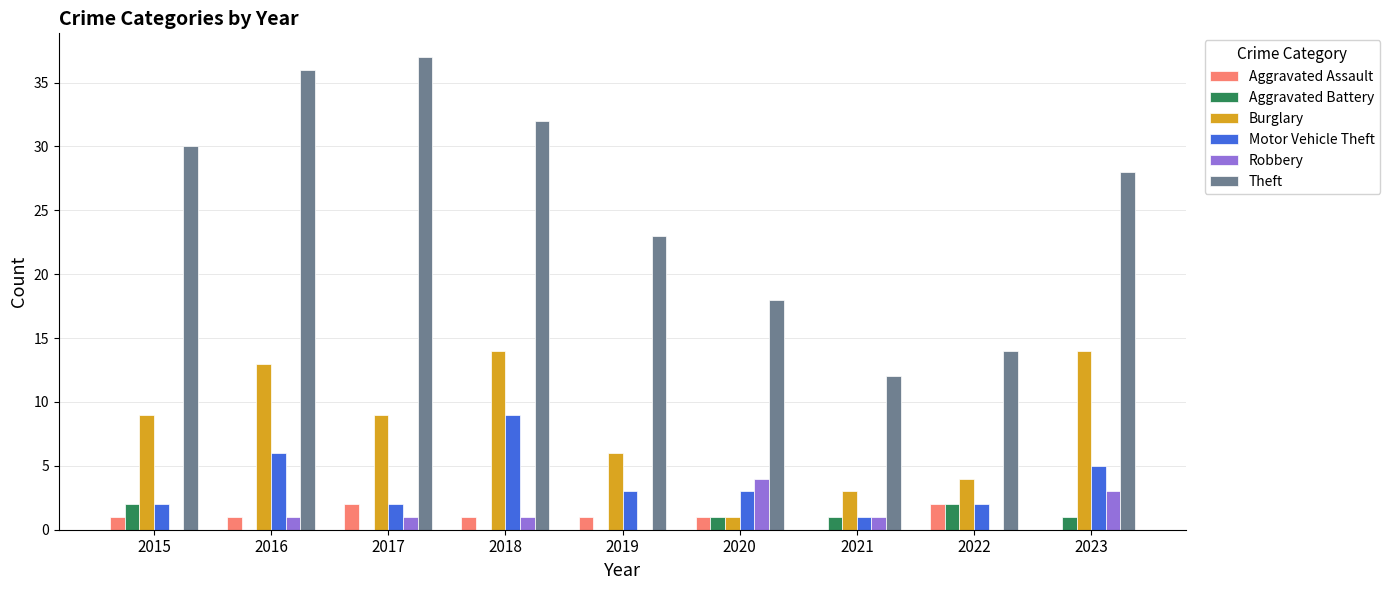

At which label does Theft first exceed 28?

2015